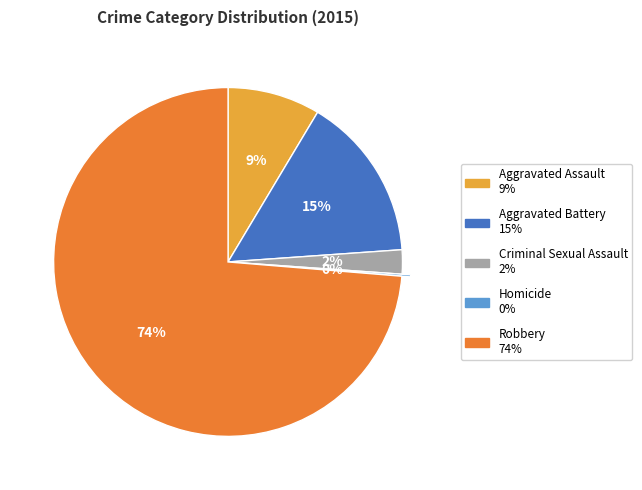

Which category has the biggest portion of the pie?

Robbery